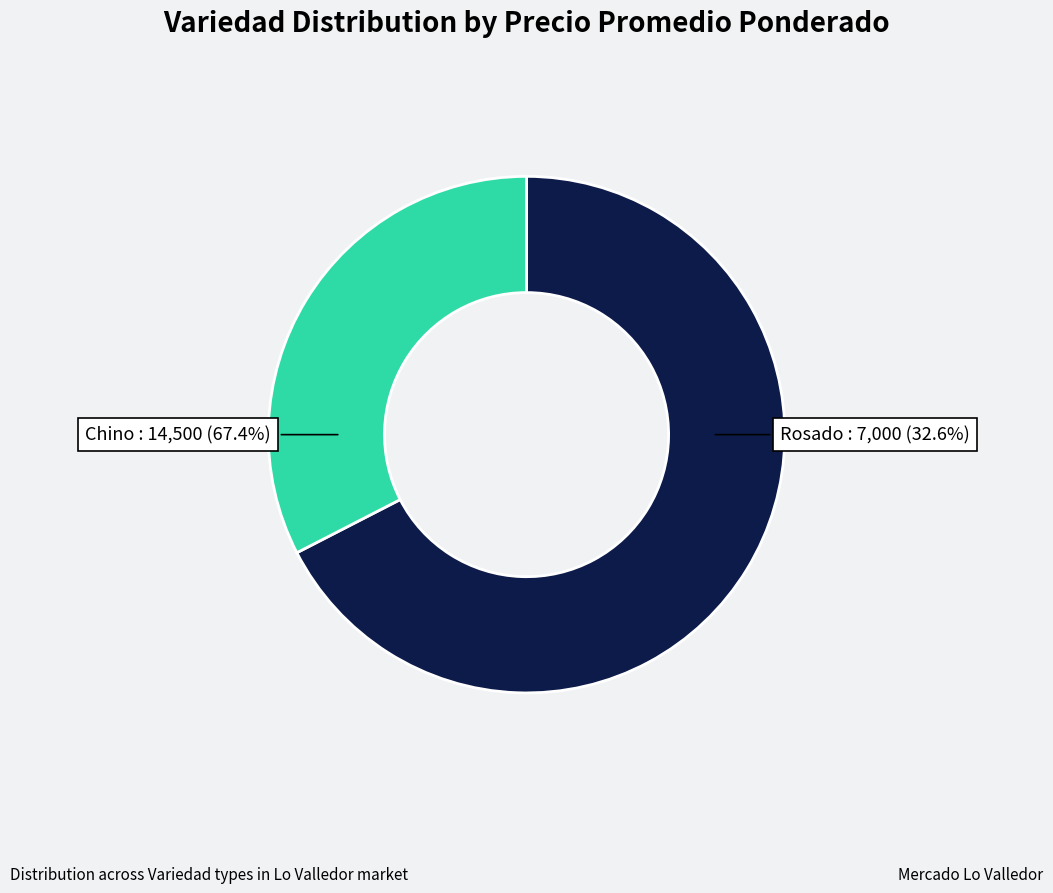

What portion of the pie excludes Rosado?

67.4%